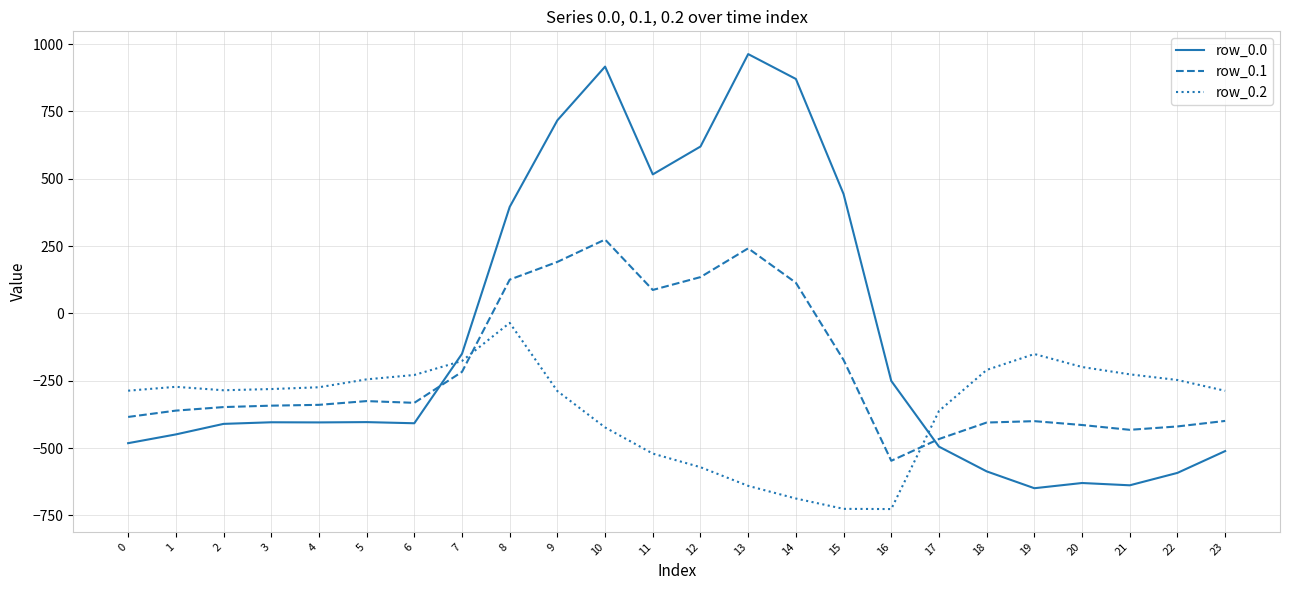

Which series has the largest total across all categories?

row_0.0